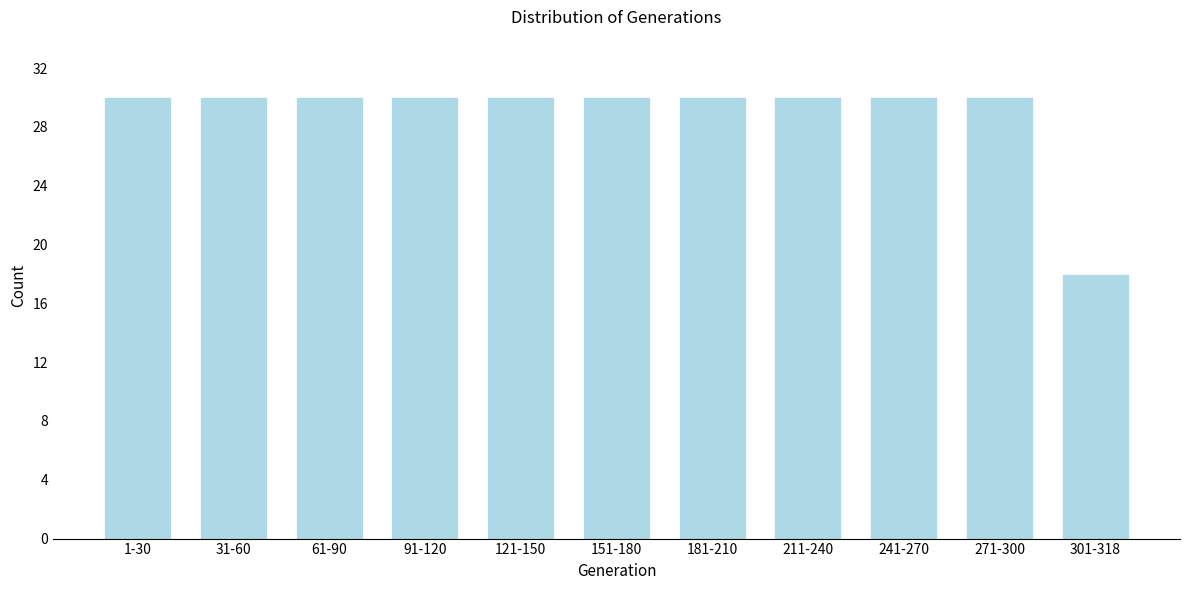

Reading left to right, transcribe all the data shown in this chart.

30	30	30	30	30	30	30	30	30	30	18